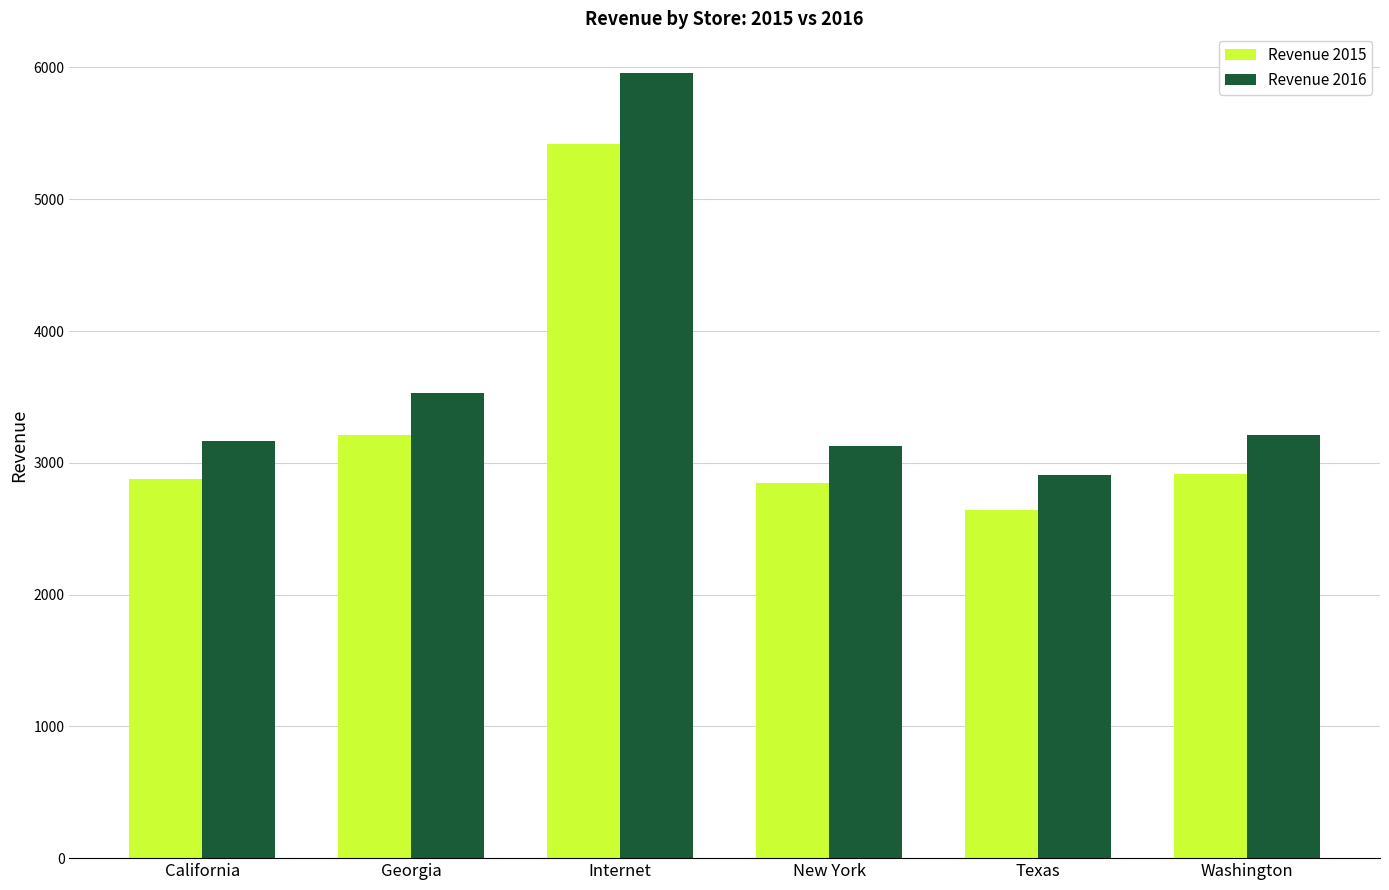

Which series has the largest total across all categories?

Revenue 2016